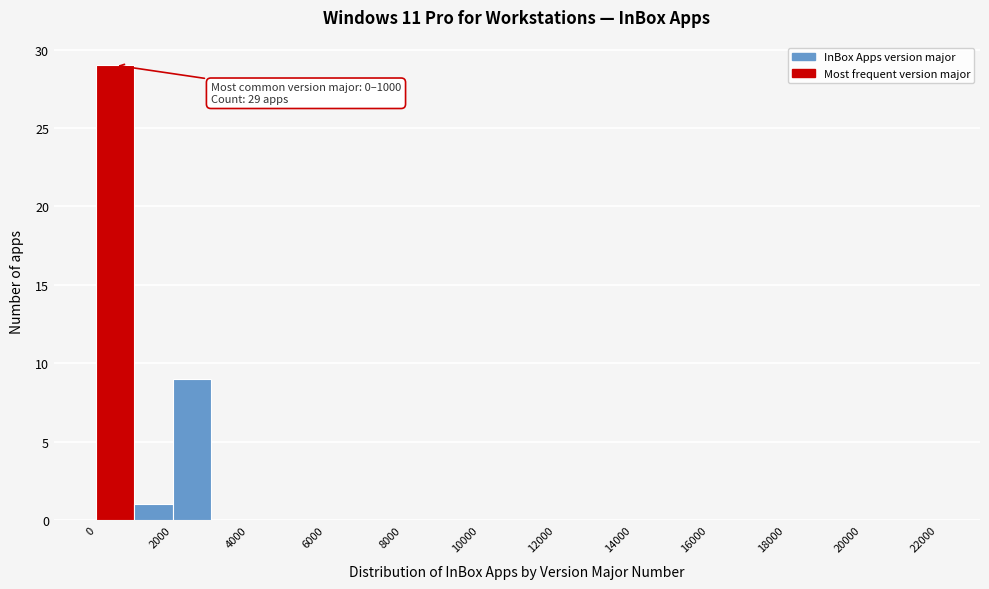

Over which range of the x-axis is the bar tallest?

0 to 1000